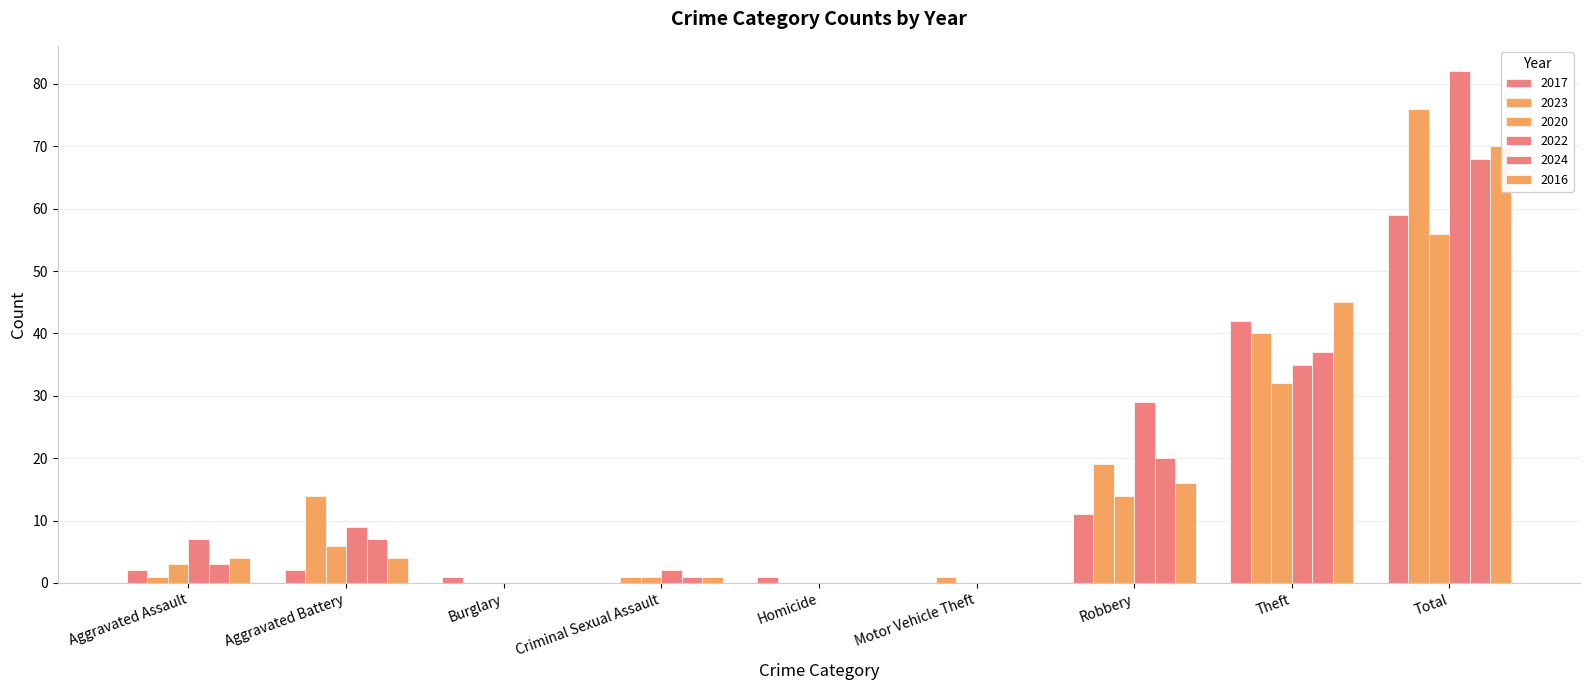

What is the maximum value for 2017?

59